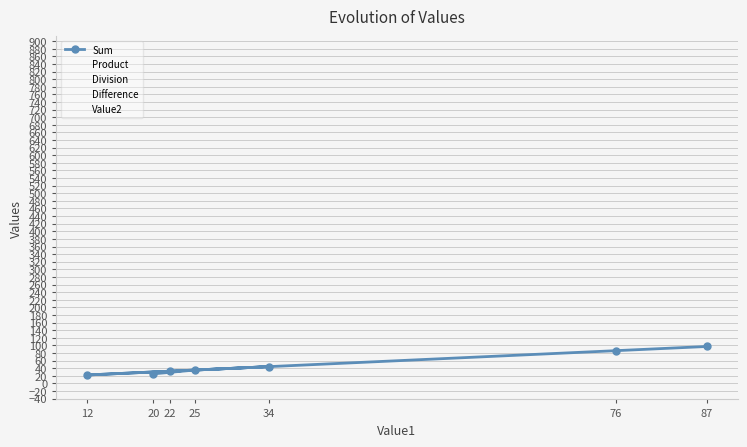

What is the spread (max minus min) of values at 87?

861.3